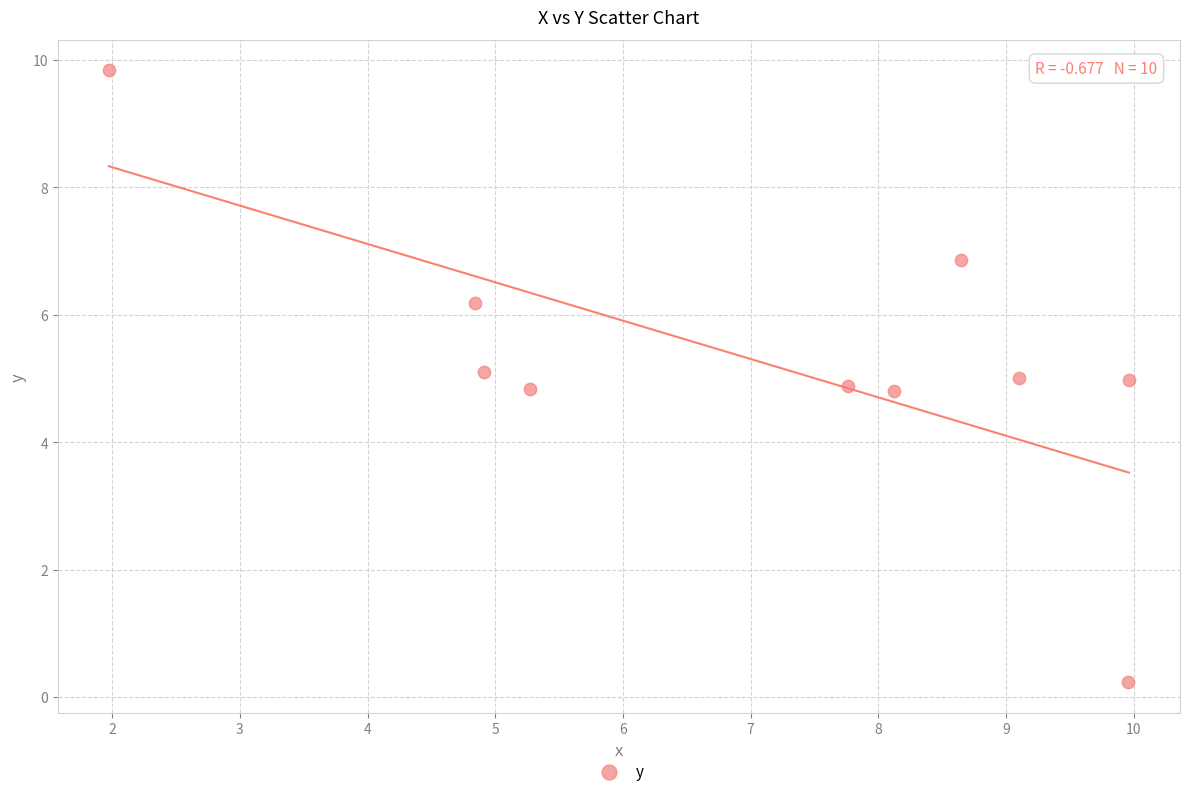

What is the range of X values (max minus min)?

8.0